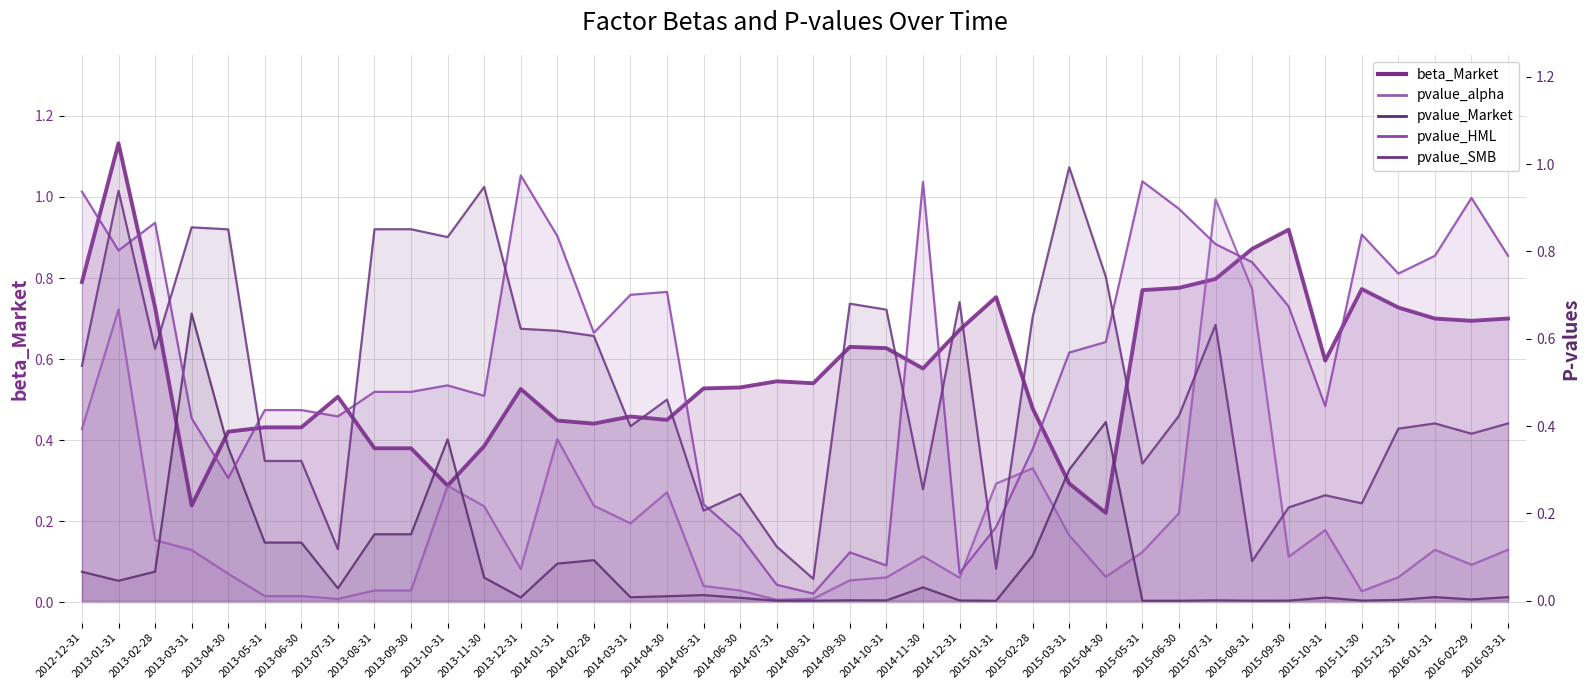

Where do pvalue_HML and pvalue_Market first cross each other?

2013-02-28 and 2013-03-31